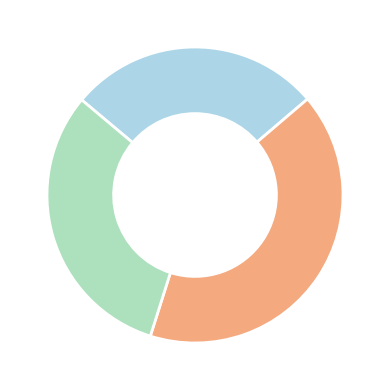

How many slices are in this pie chart?

3